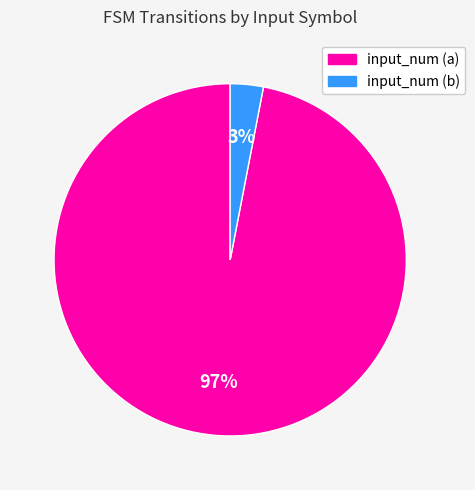

Combined, do input_num (b) and input_num (a) account for over 50%?

Yes